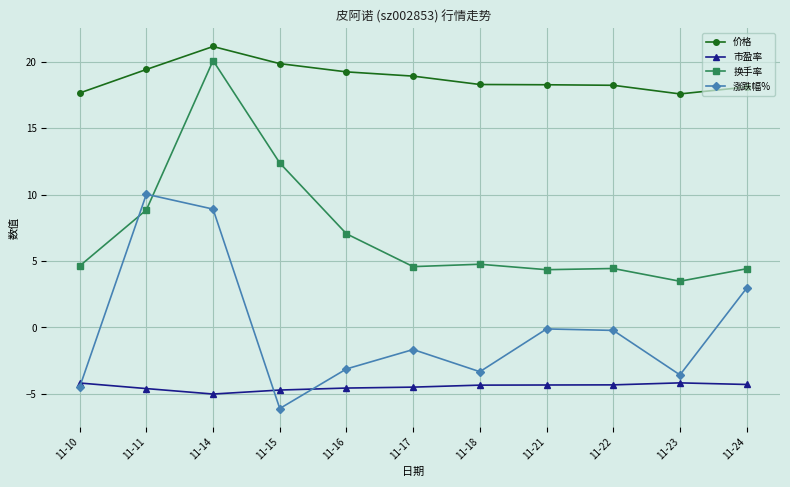

The value of 市盈率 at 11-14 is -3.0. True or false?

False